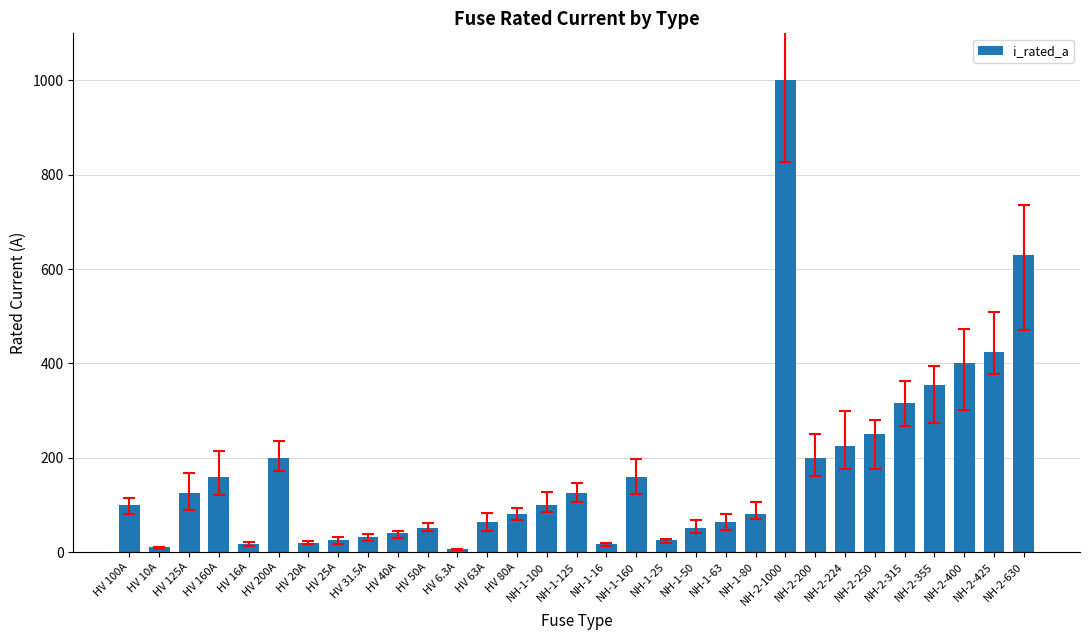

What is the sum of the values at NH-2-630 and HV 25A?

655.0